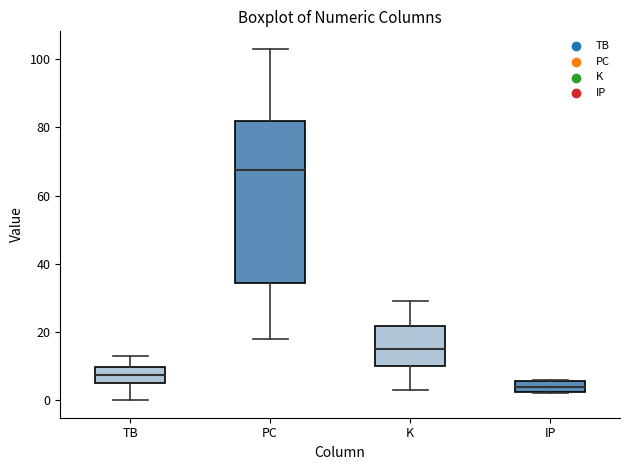

Which box is the tallest, from its lower edge to its upper edge?

PC